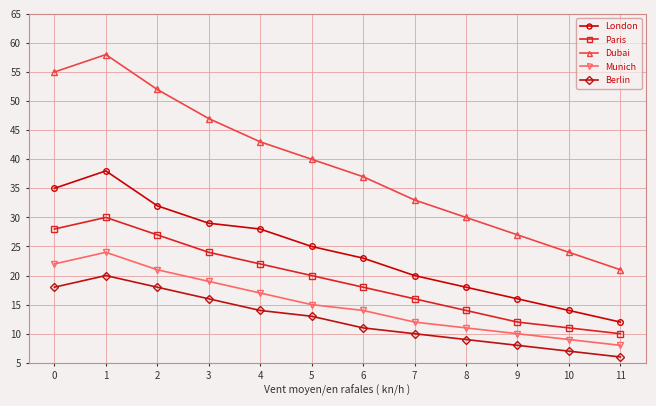

At which category is the sum across all series the highest?

1